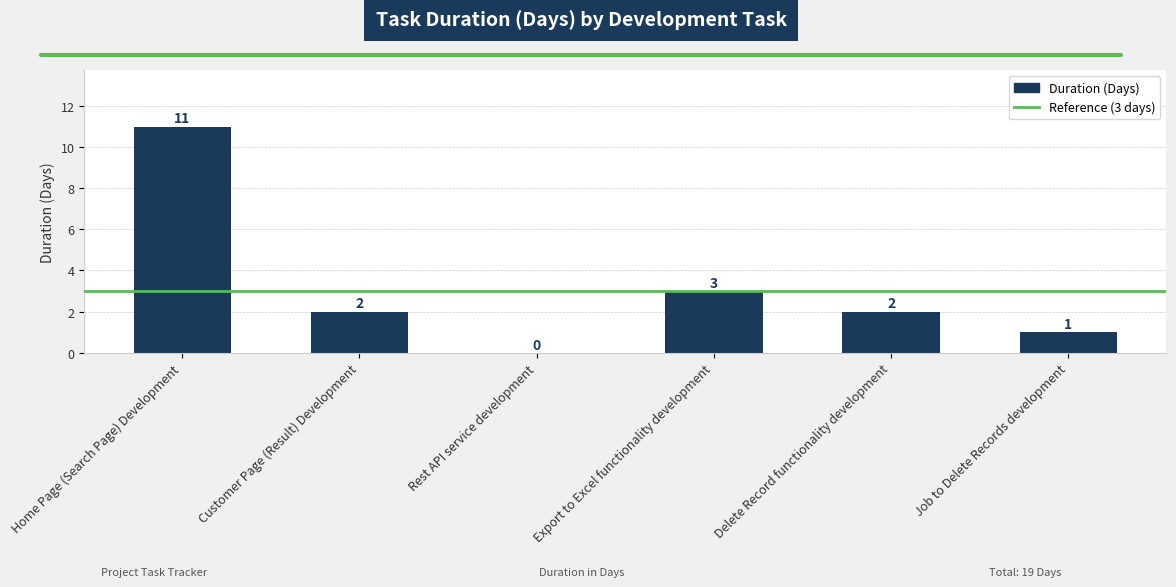

The chart shows a value of 6 at Home Page (Search Page) Development. True or false?

False